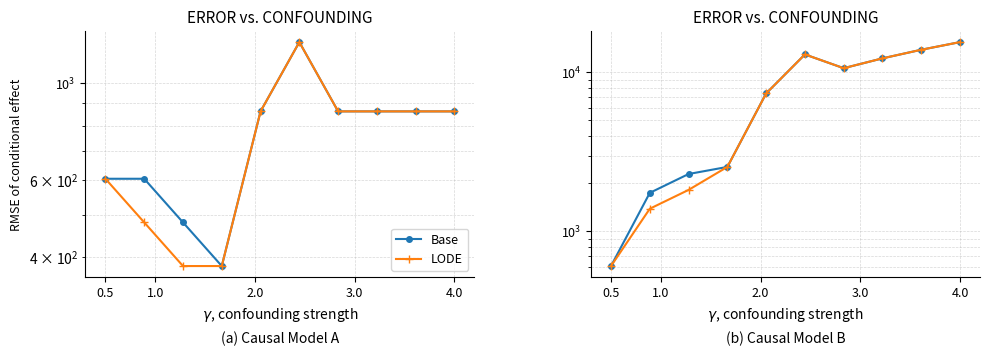

Is this an area chart (filled region under the line)?

No